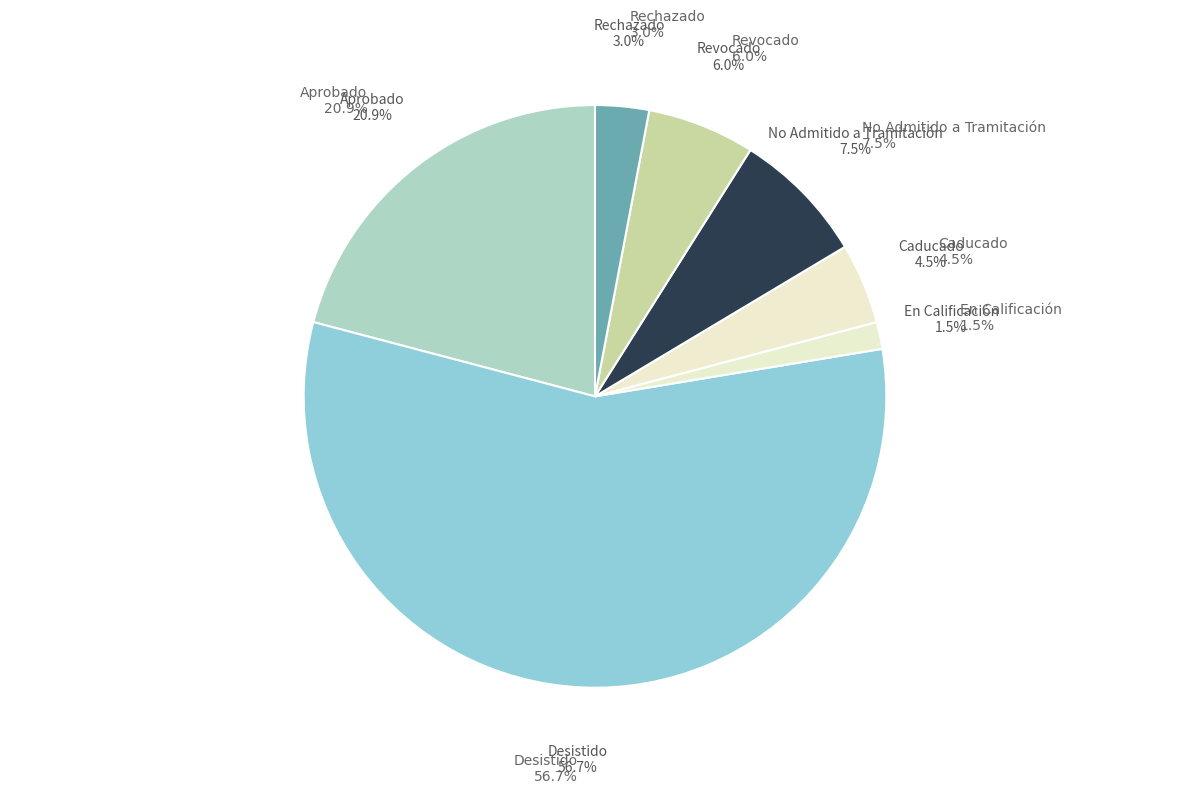

How many segments does this pie chart have?

7